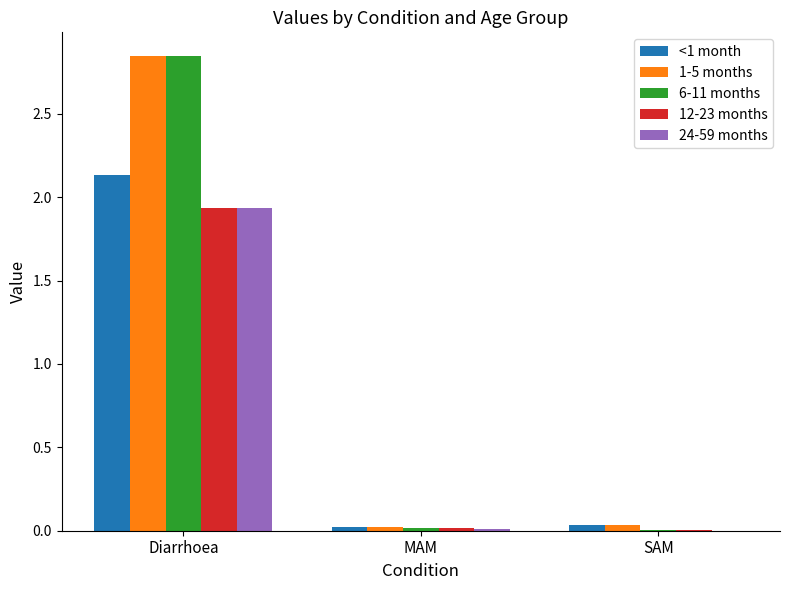

What is the sum of all 12-23 months values?

2.0